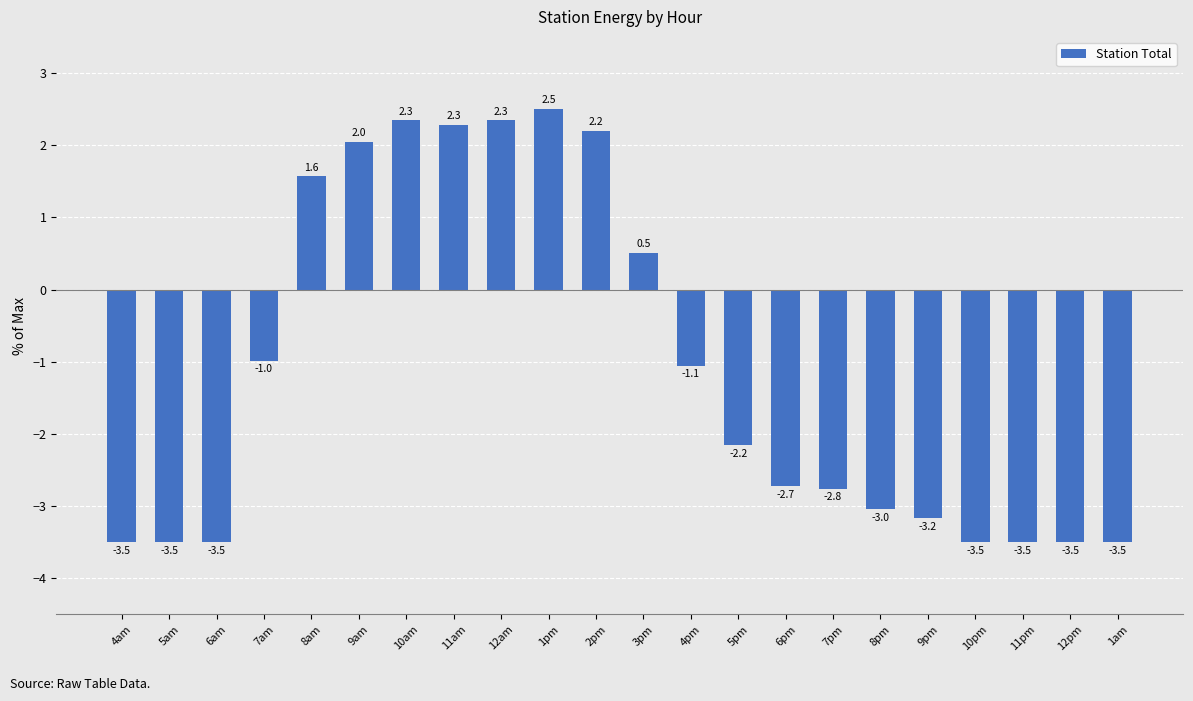

What is the change in value from 3pm to 1am?

-4.0